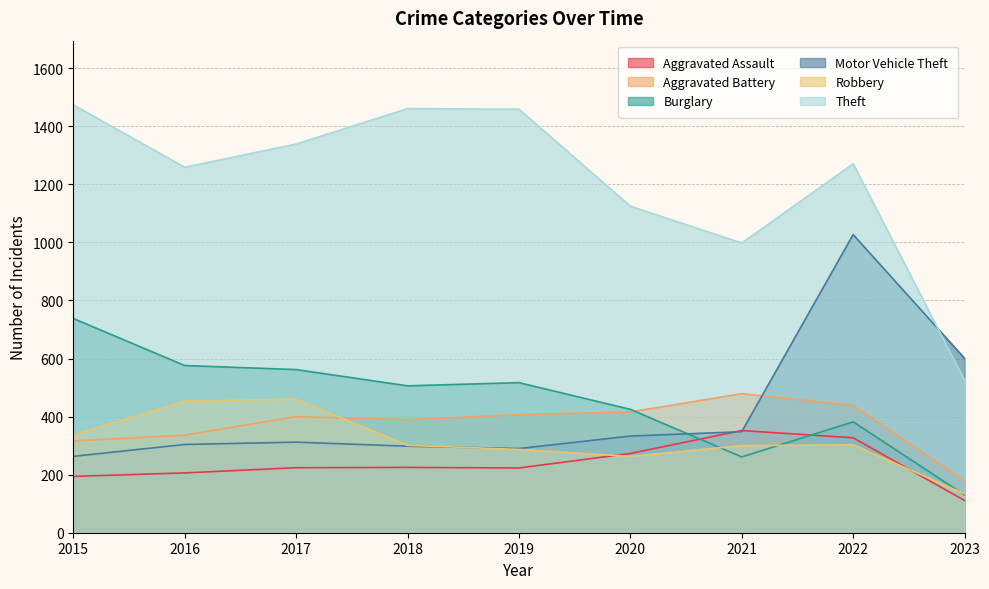

What is the average value of the Burglary series?

455